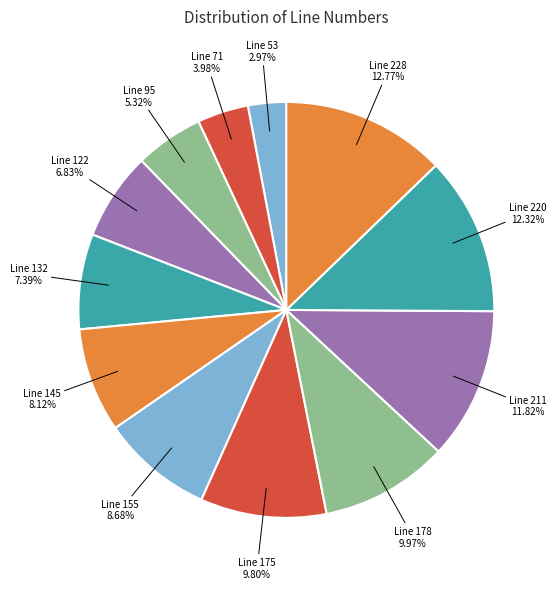

Which category has the smallest portion of the pie?

Line 53